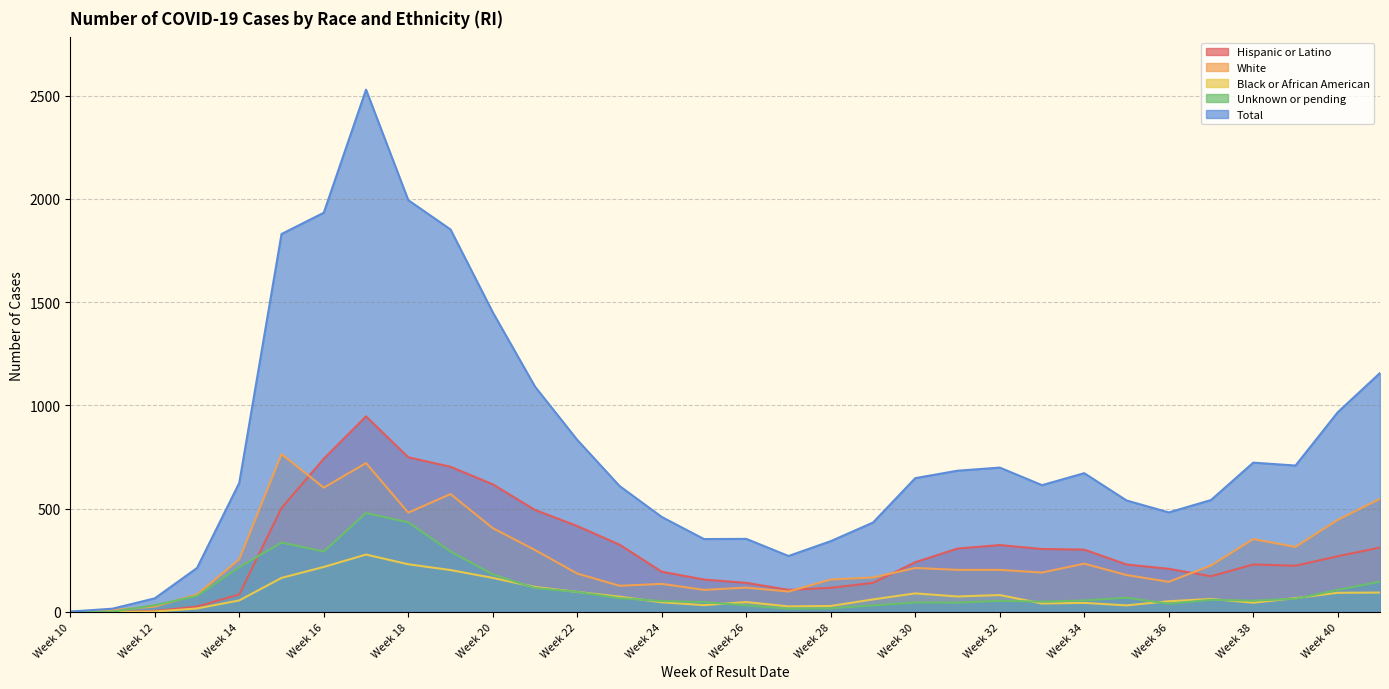

The value of Hispanic or Latino at Week 32 is 566. True or false?

False